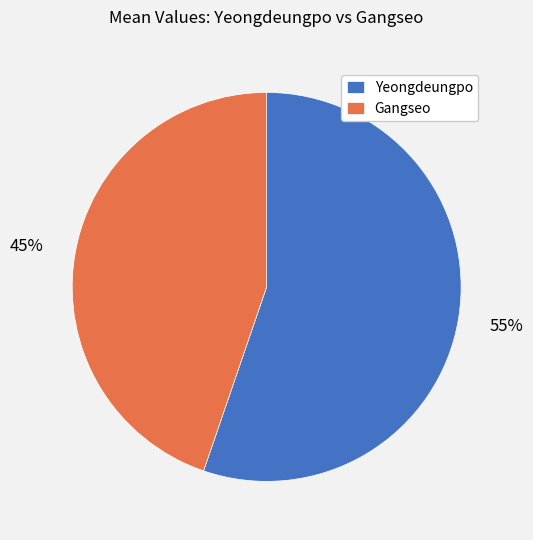

Combined, do Yeongdeungpo and Gangseo account for over 50%?

Yes